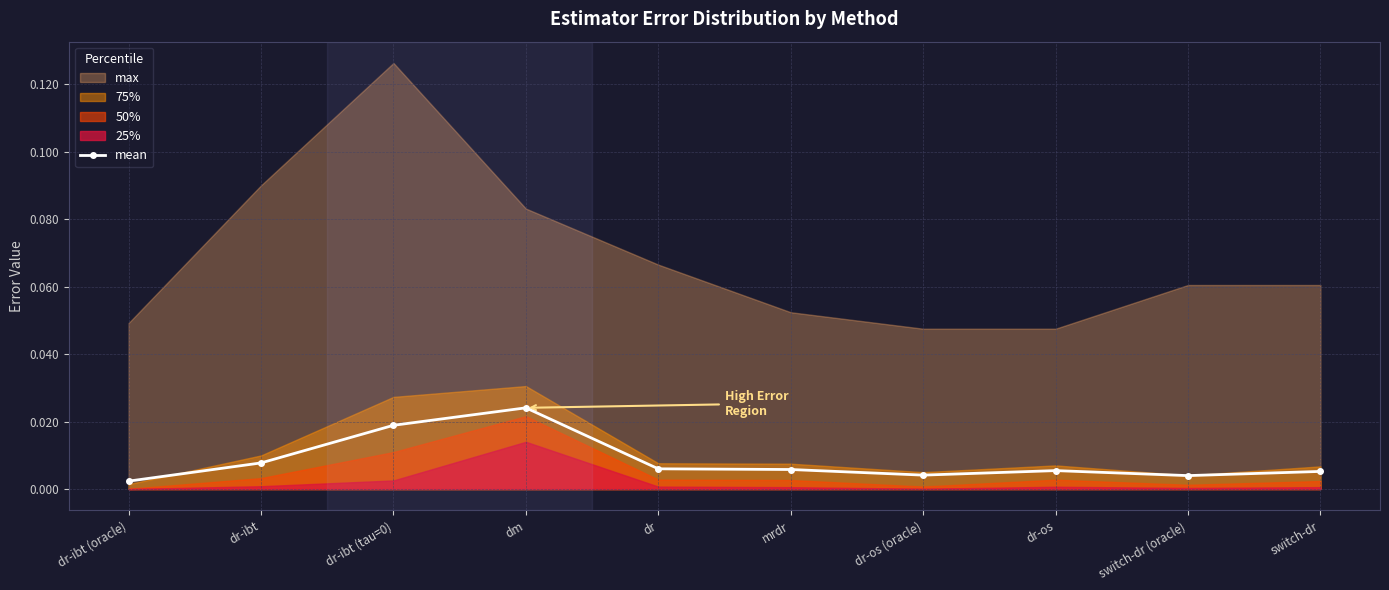

List the labels in order of value, largest first.

dm, dr-ibt (tau=0), dr-ibt, dr, mrdr, dr-os, switch-dr, dr-os (oracle), switch-dr (oracle), dr-ibt (oracle)